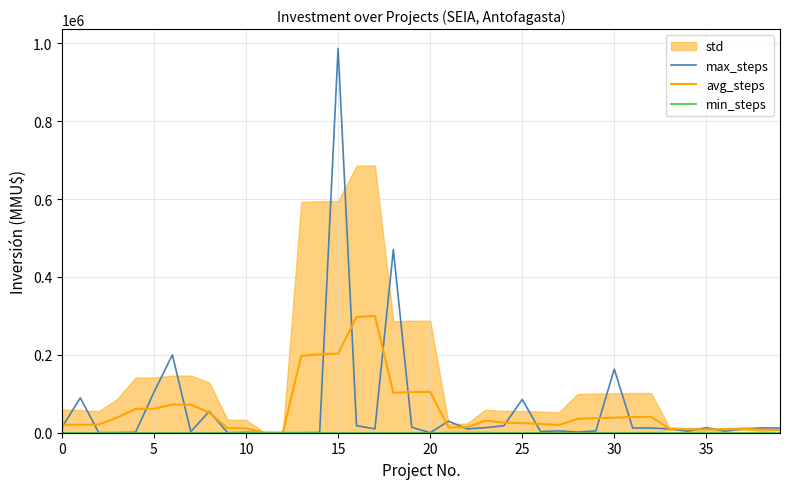

What is the maximum value shown in the chart?

987000.0